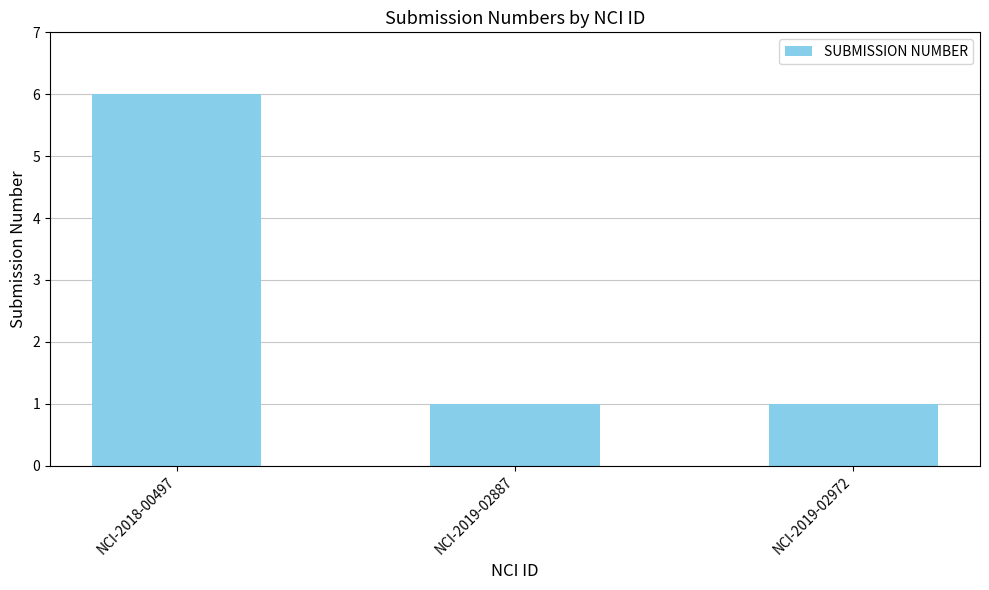

The value at NCI-2019-02887 is 1. True or false?

True